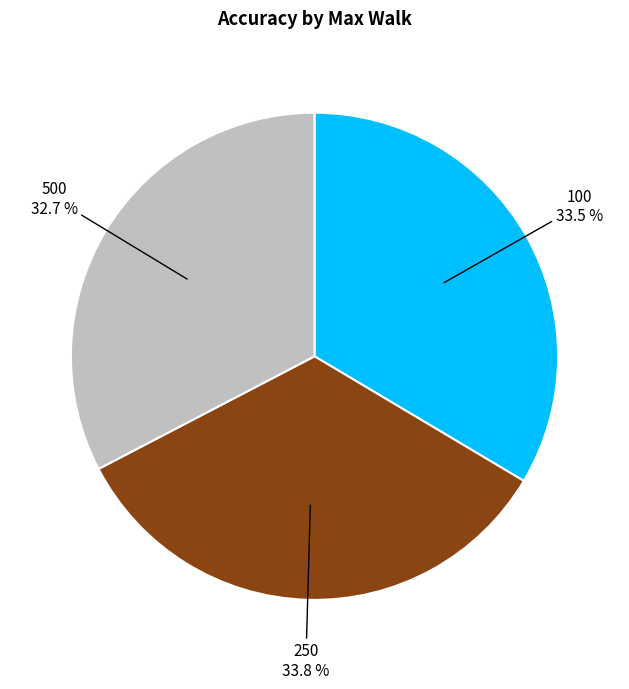

Is there any slice that represents more than half of the pie?

No